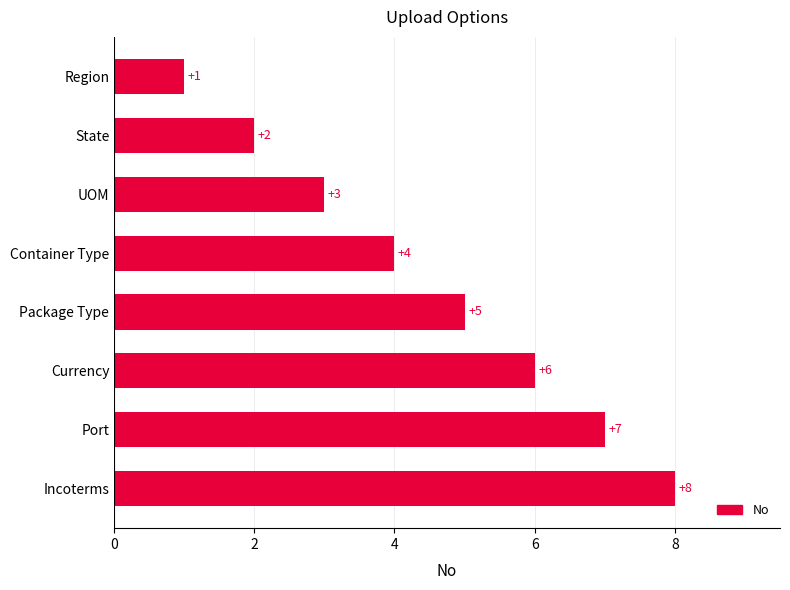

Which has a higher value, Currency or UOM?

Currency